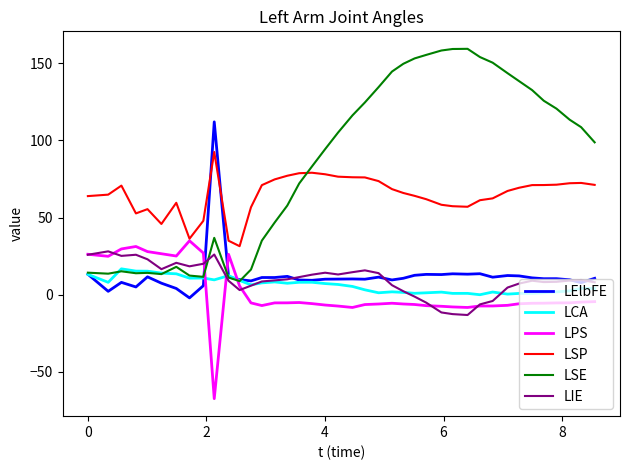

What is the maximum value for LSE?

159.4